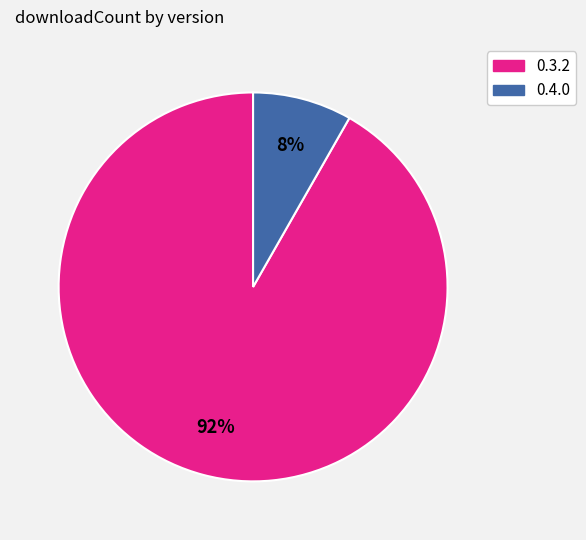

Between 0.4.0 and 0.3.2, which is larger?

0.3.2